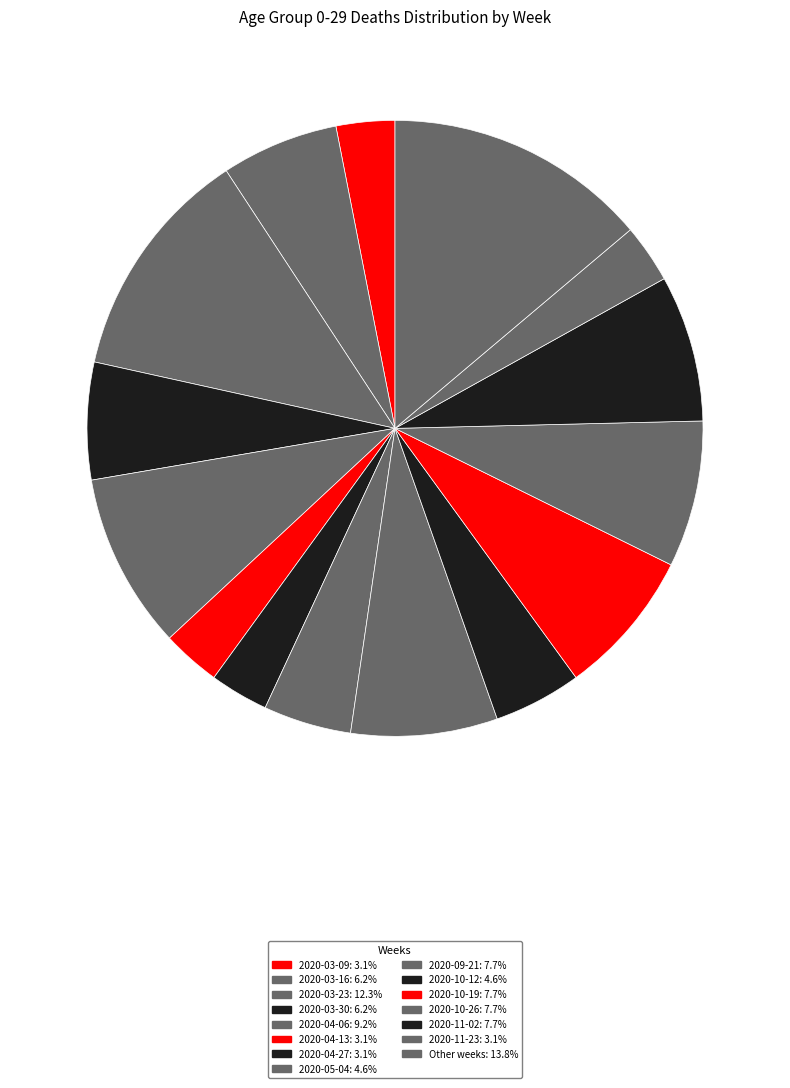

How many slices are in this pie chart?

15